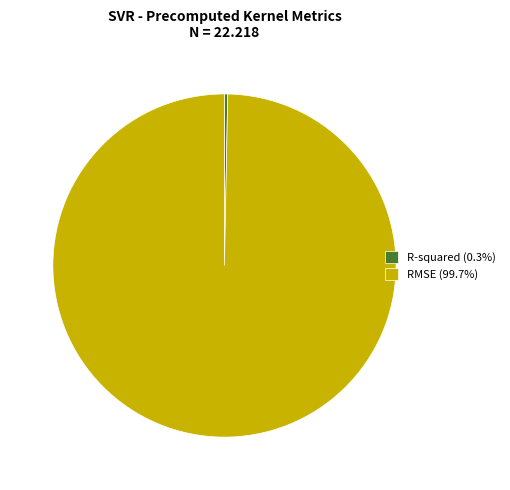

How many slices are in this pie chart?

2